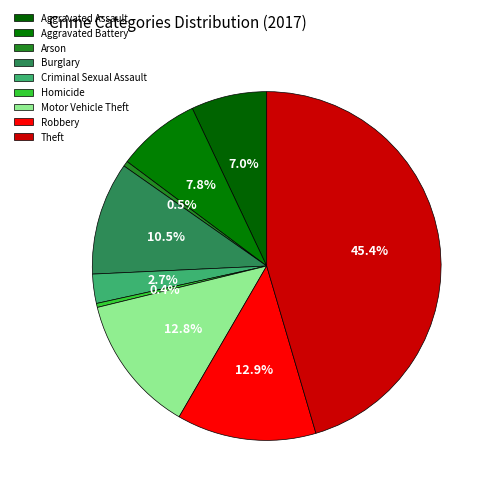

The Theft slice represents 45% of the pie. True or false?

True